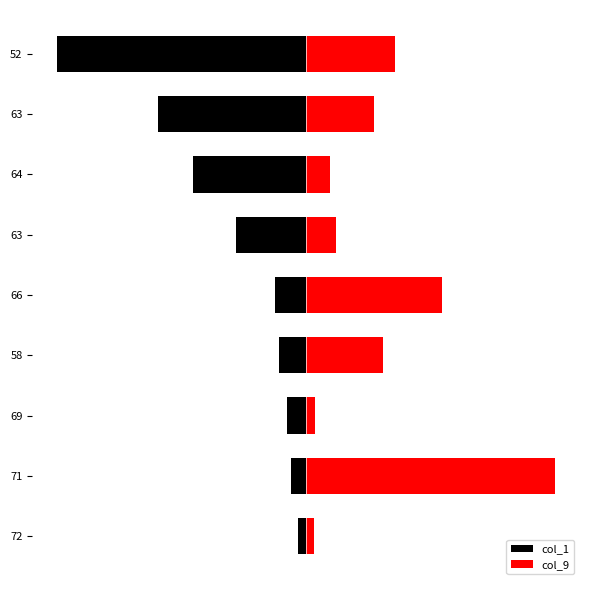

The value of col_1 at 66 is -0.2. True or false?

False